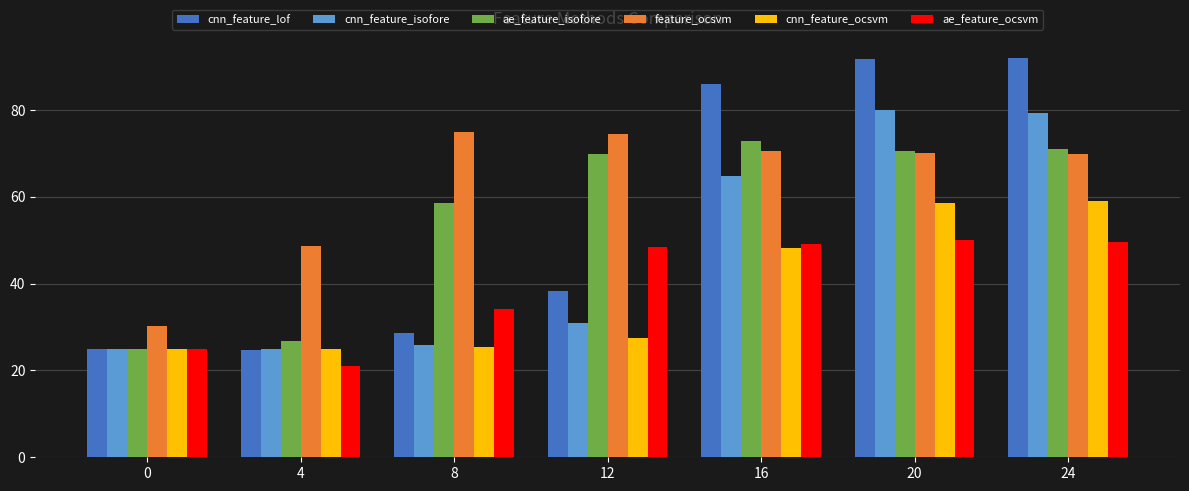

How many values in the cnn_feature_lof series exceed 38?

4